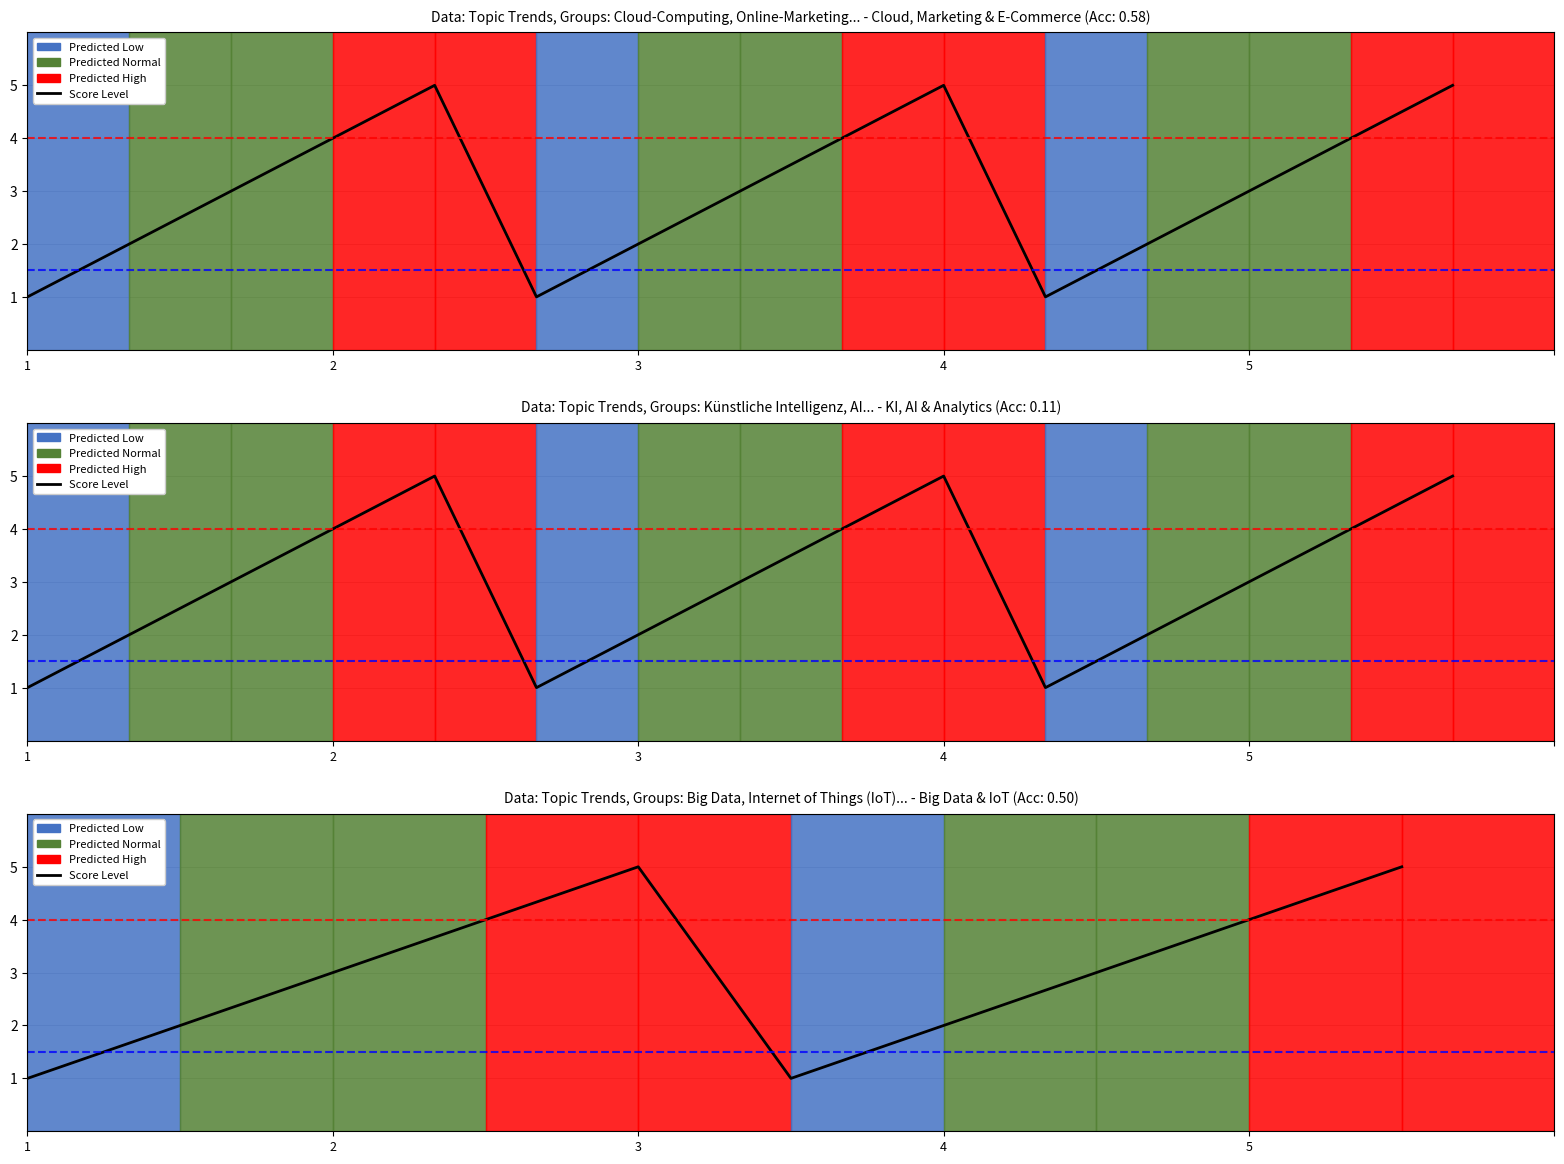

How many data points does each series have?

10